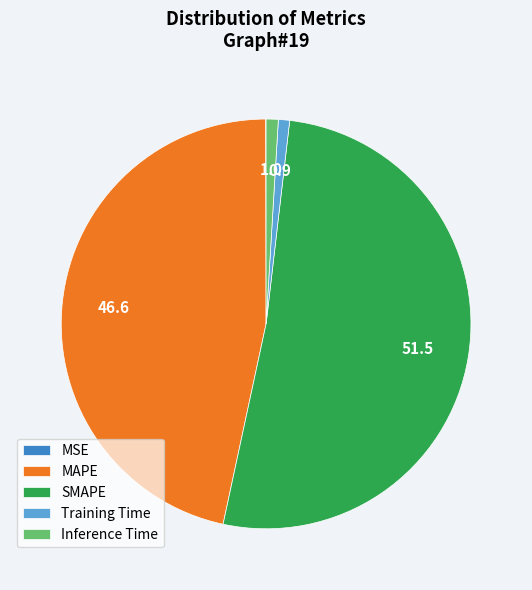

Is there any slice that represents more than half of the pie?

Yes